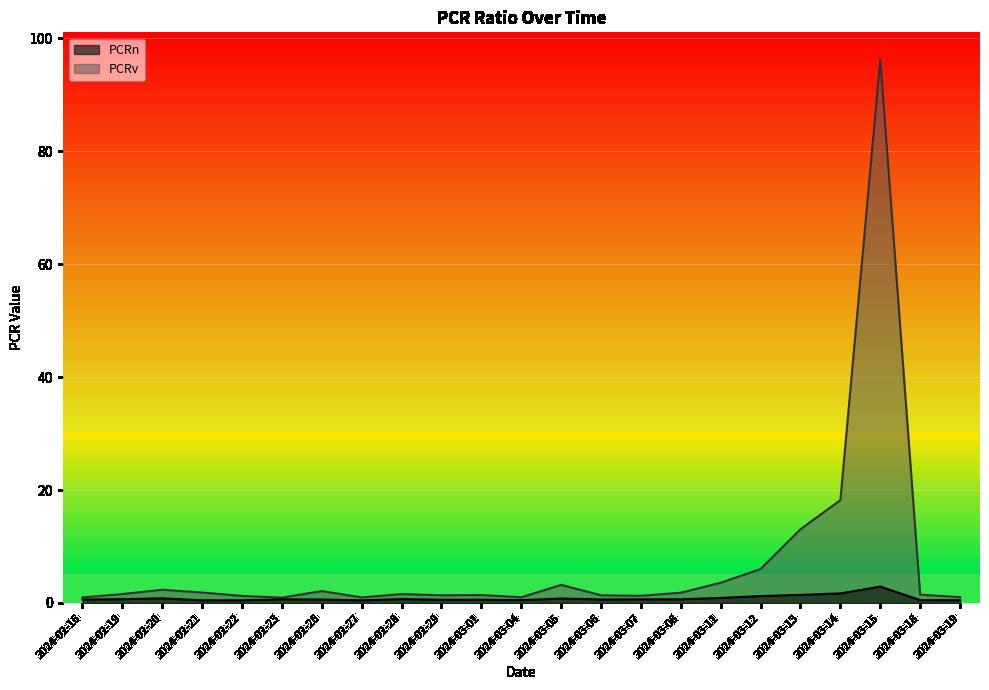

Is the value of PCRn at 2024-02-20 greater than the value of PCRv at 2024-03-13?

No